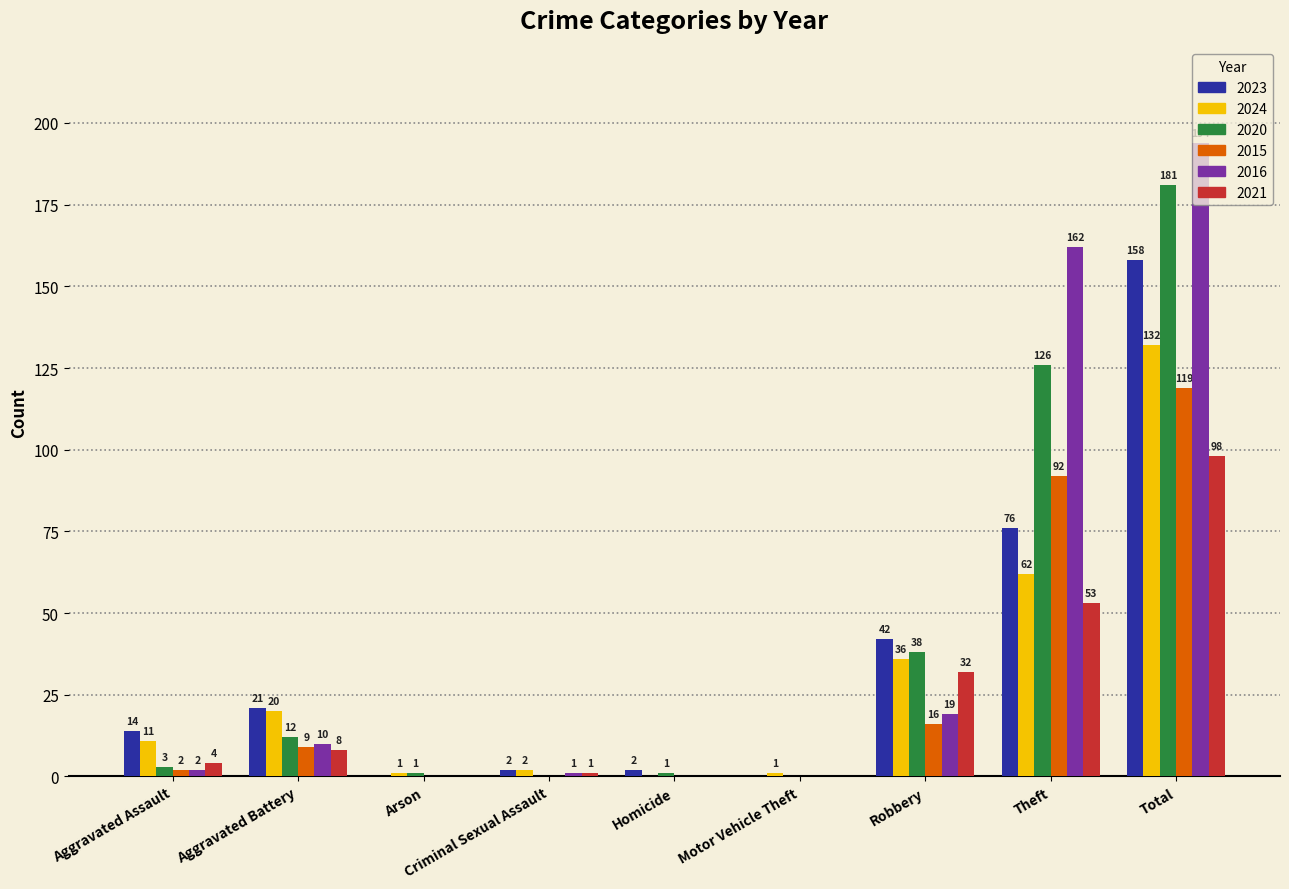

What is the total value across all series at Total?

882